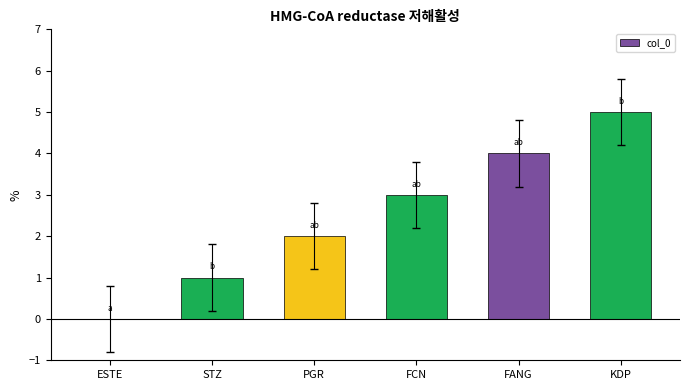

What is the approximate value at FCN?

3